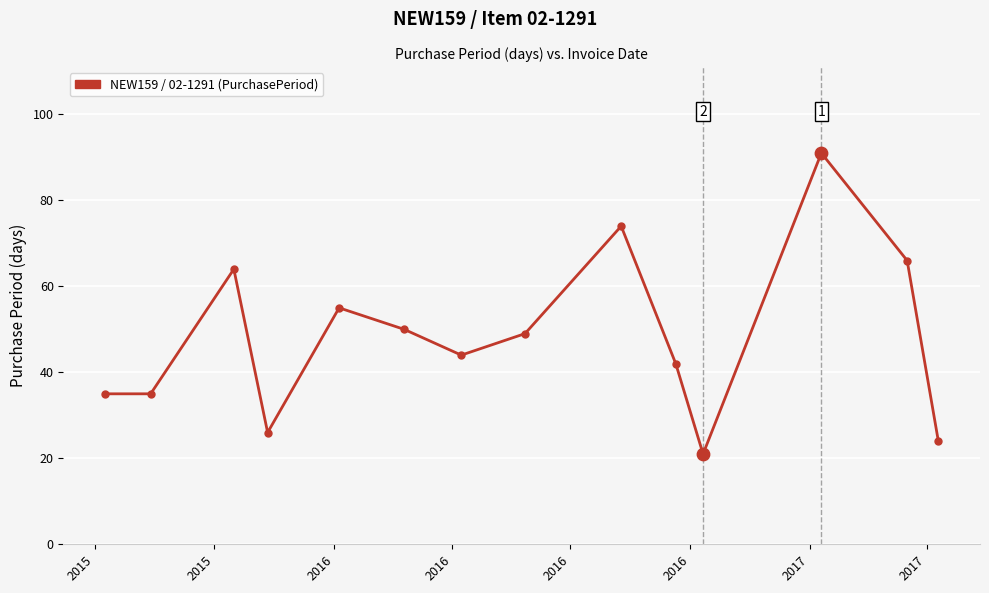

What is the smallest value displayed?

21